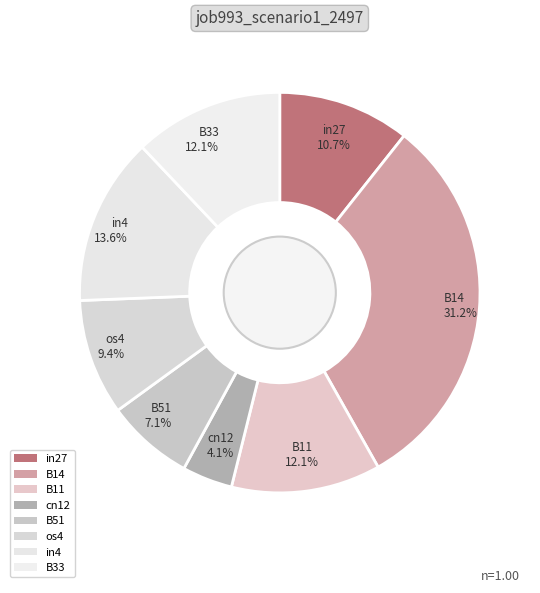

To the nearest percent, what is the combined percentage of os4 and B51?

16%